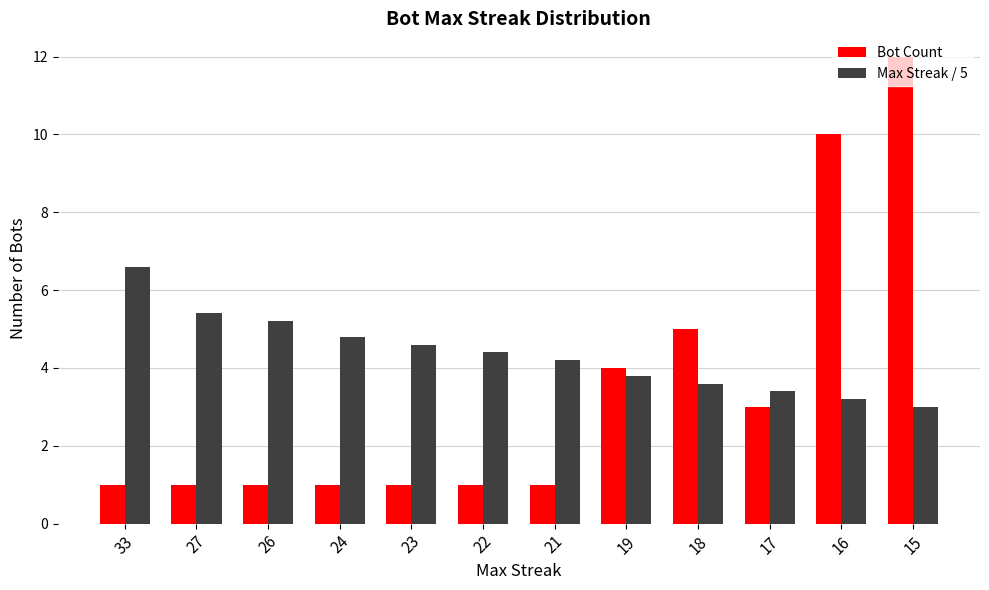

True or false: Max Streak / 5 has a value of 8.8 at 33.

False